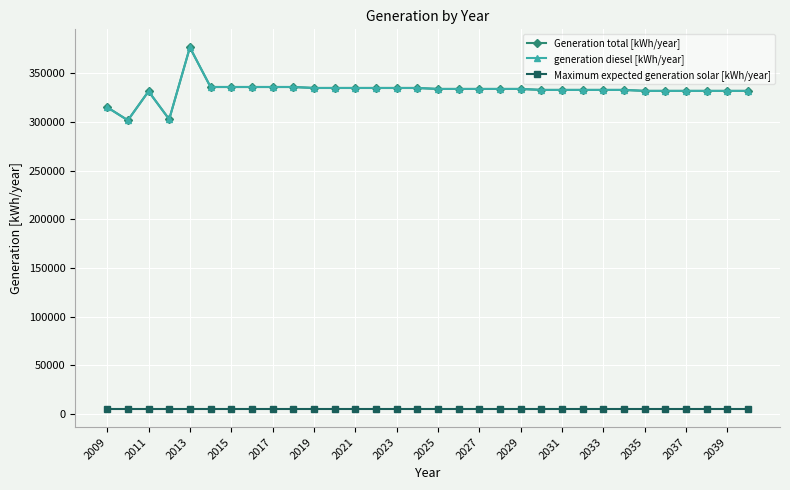

True or false: generation diesel [kWh/year] and Maximum expected generation solar [kWh/year] cross at least once.

False